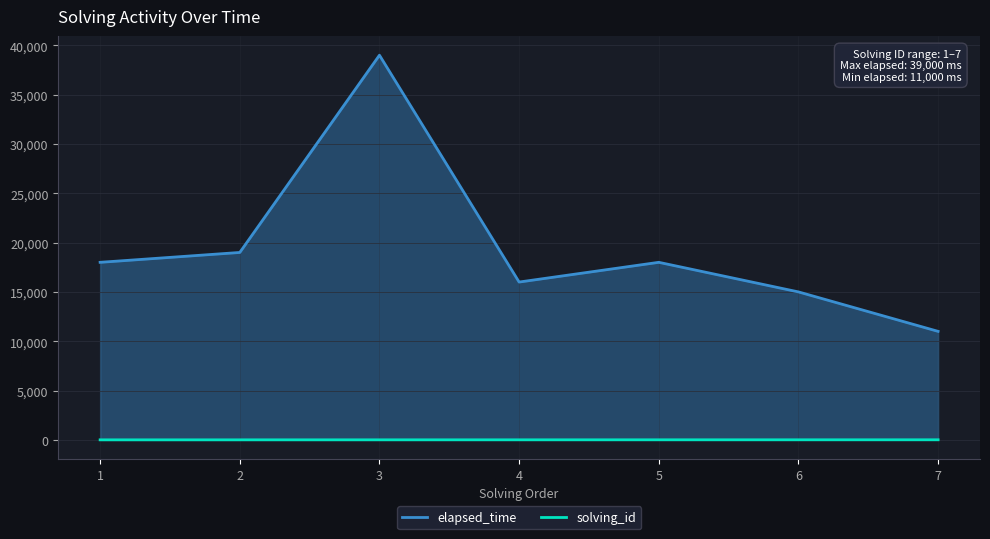

True or false: solving_id has more than 1 interior local peaks.

False